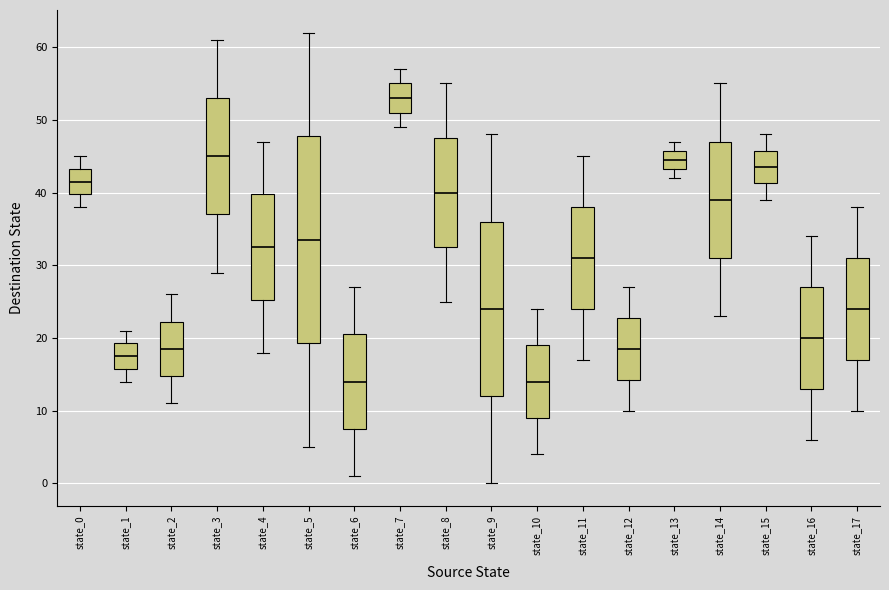

Comparing the boxes themselves (not the whiskers), which one is the tallest?

state_5